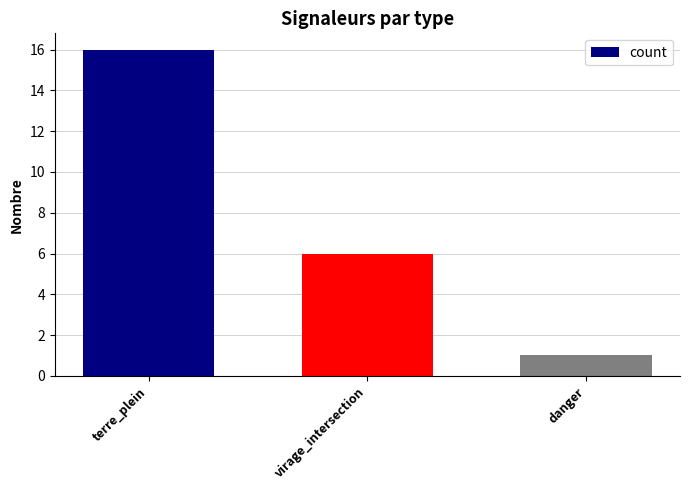

What is the approximate value at terre_plein?

16